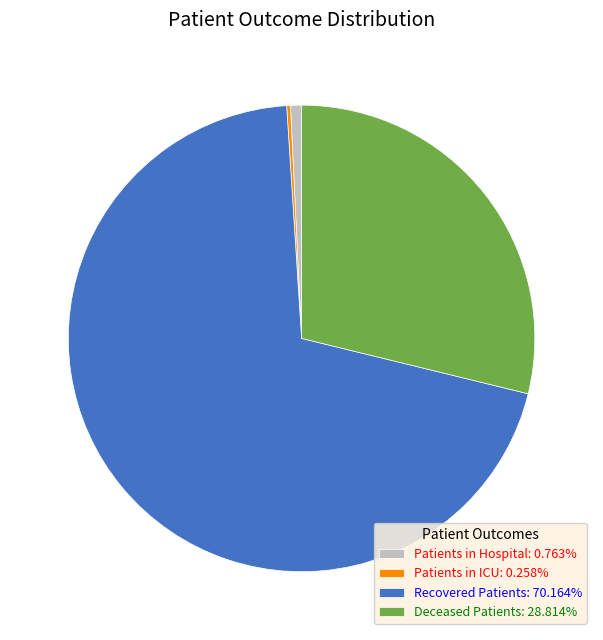

Is there a majority slice in this chart?

Yes